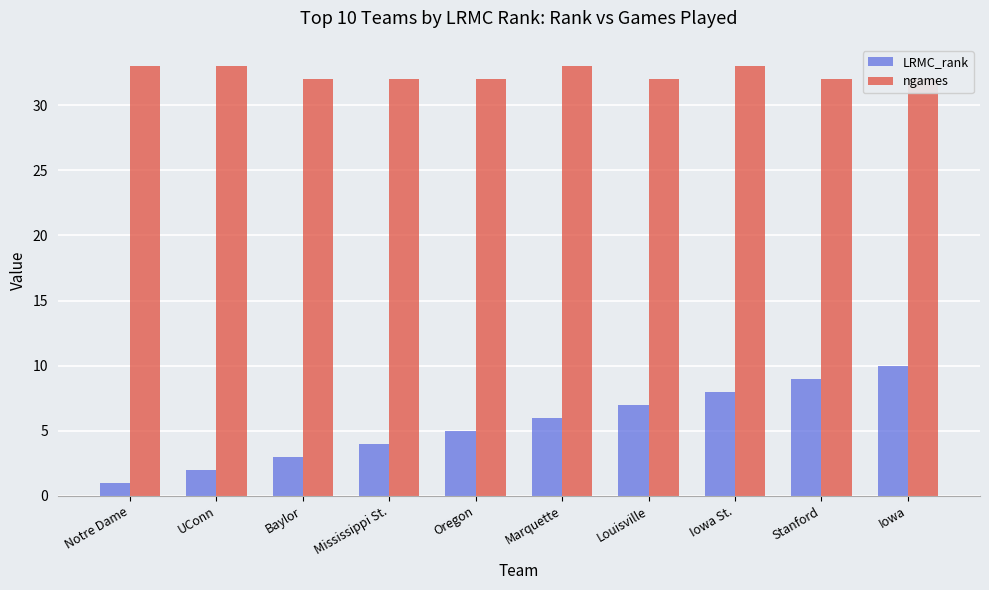

At which category is the sum across all series the highest?

Iowa